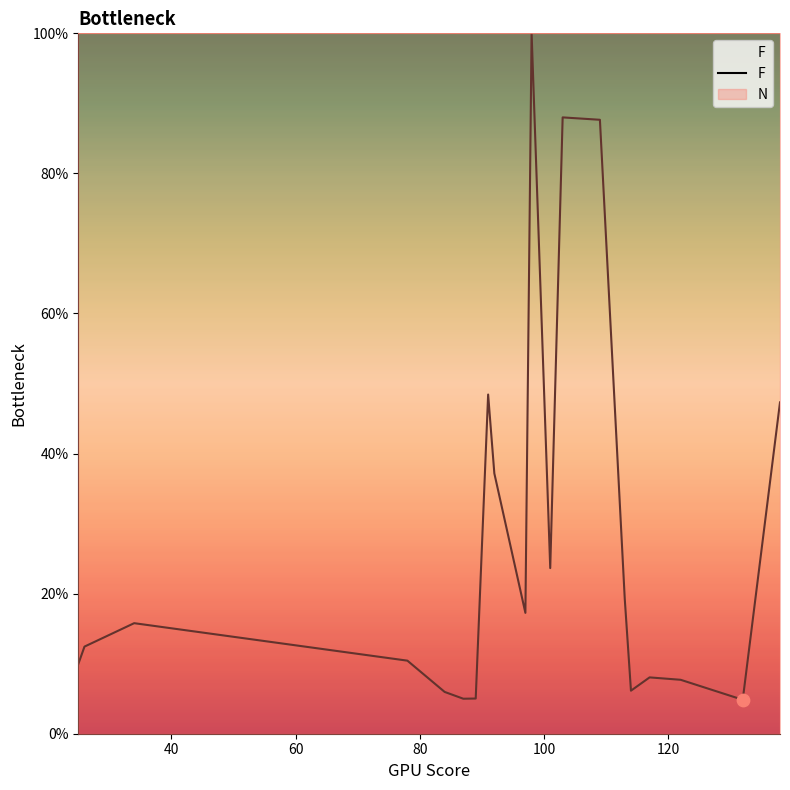

What is the minimum value for F?

4.8